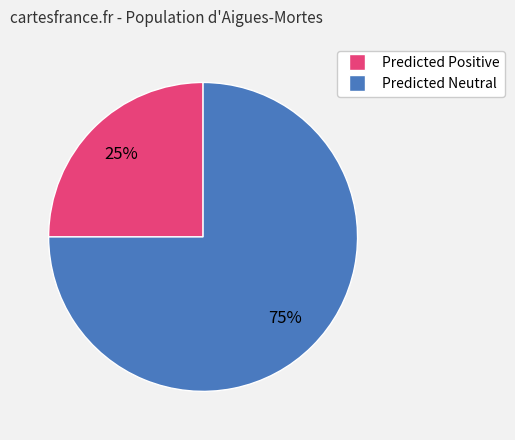

How many segments does this pie chart have?

2